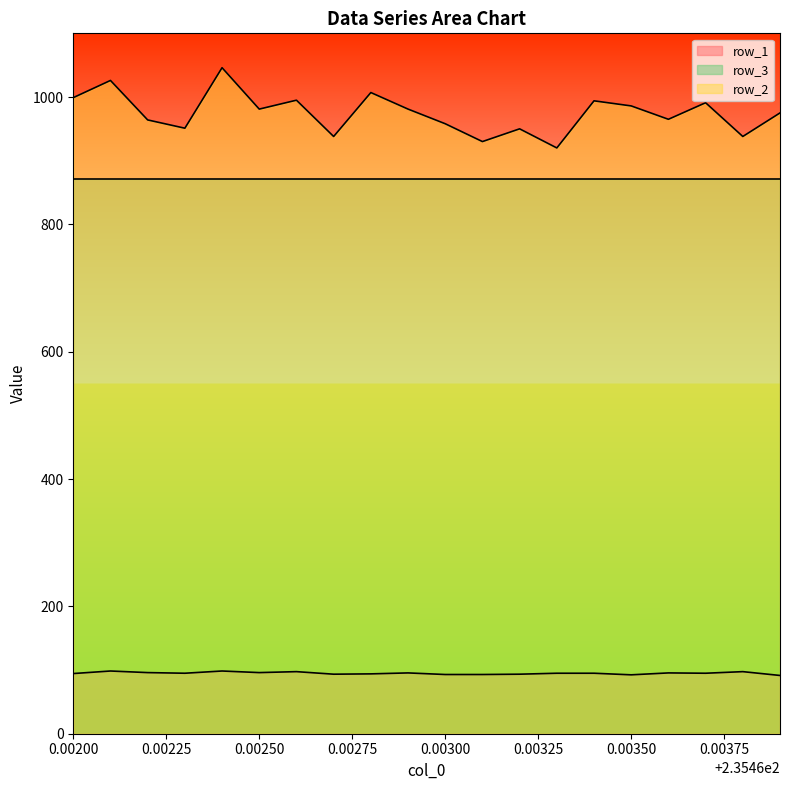

What value does the row_1 series have at 0.00200?

94.5